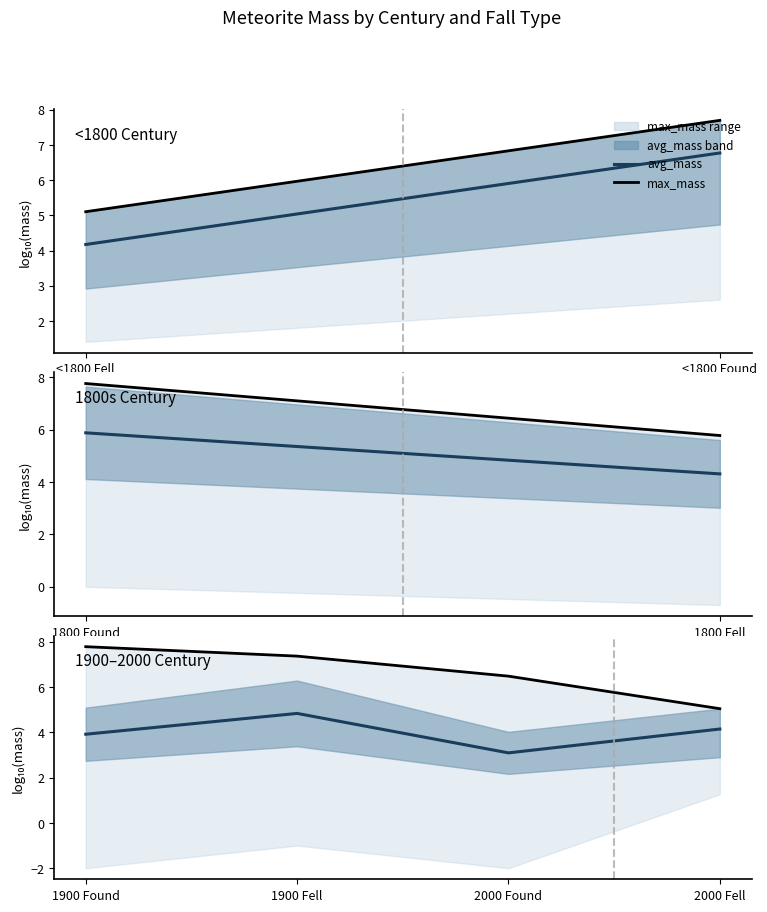

What is the sum of the avg_mass values at 1900 Found and 2000 Fell?

8.1